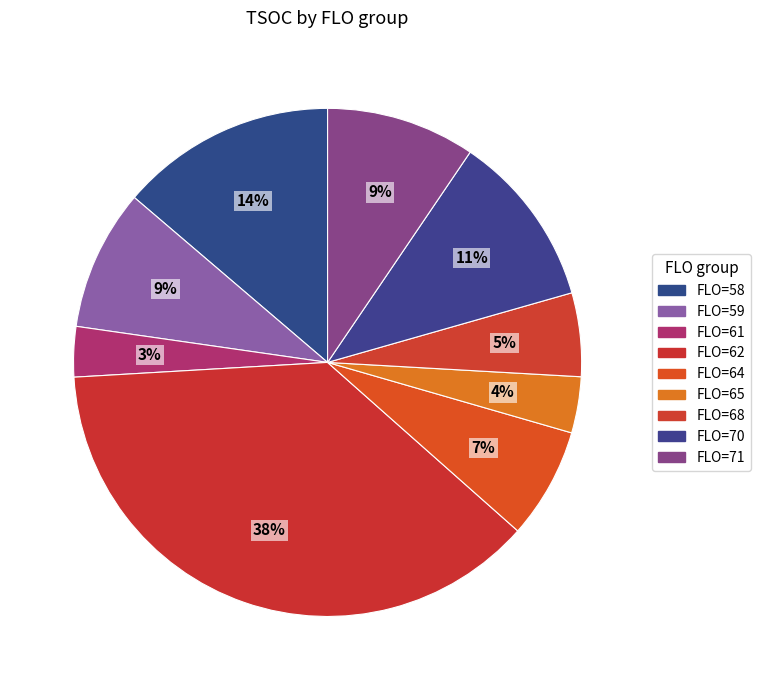

Count the number of slices in the pie.

9